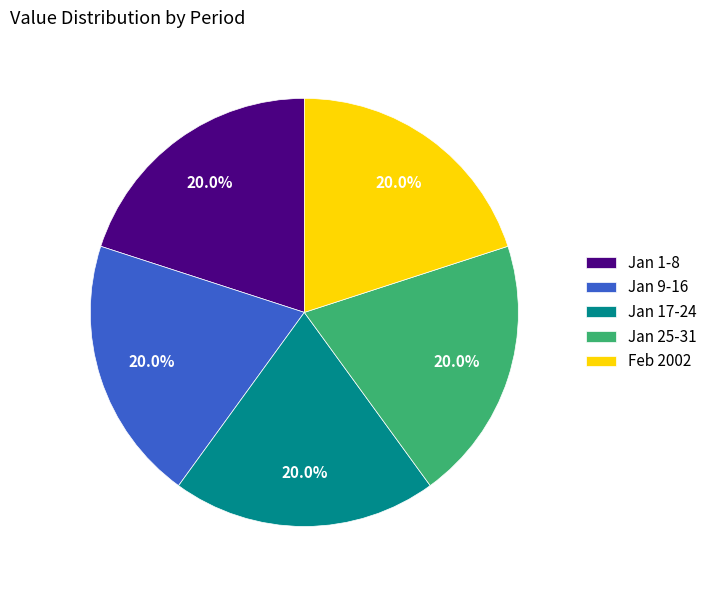

What percentage is NOT represented by Feb 2002?

80.0%